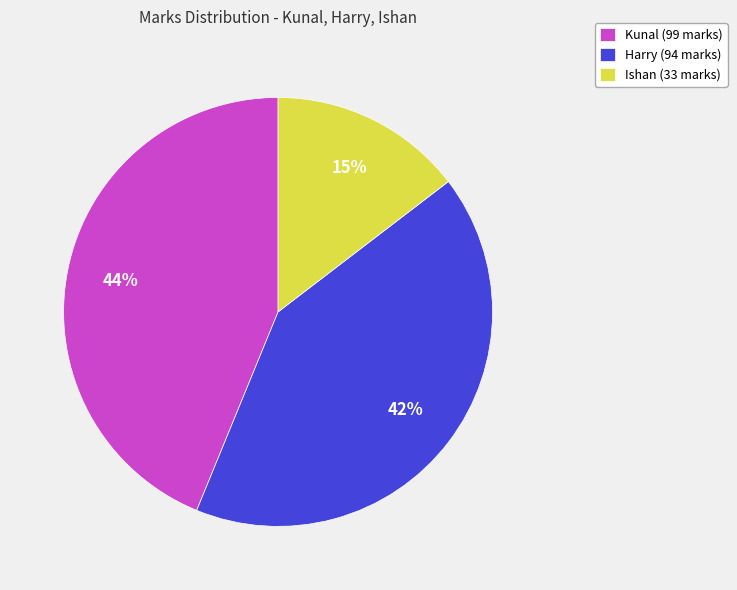

Approximately how many times larger is the value at Ishan (33 marks) compared to Harry (94 marks)?

0.4